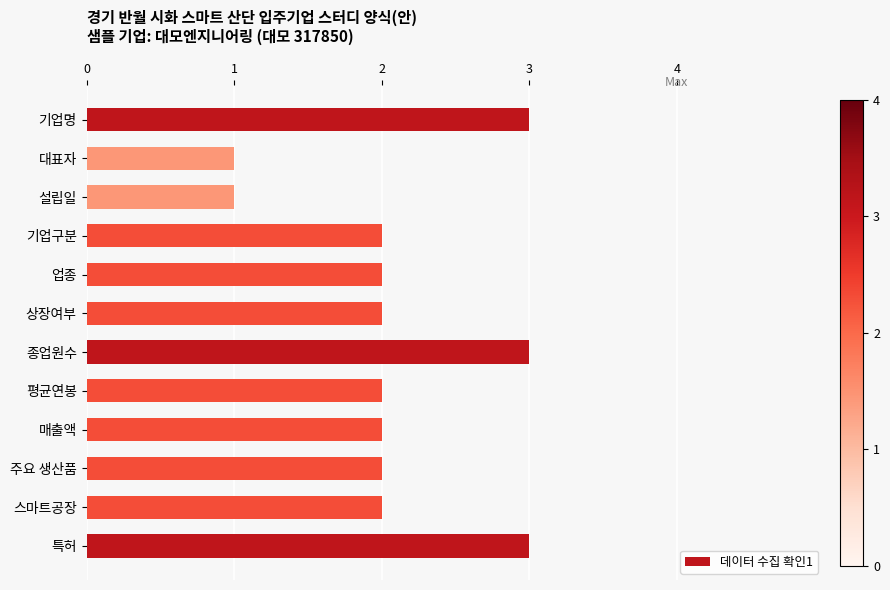

What is the minimum value shown in the chart?

1